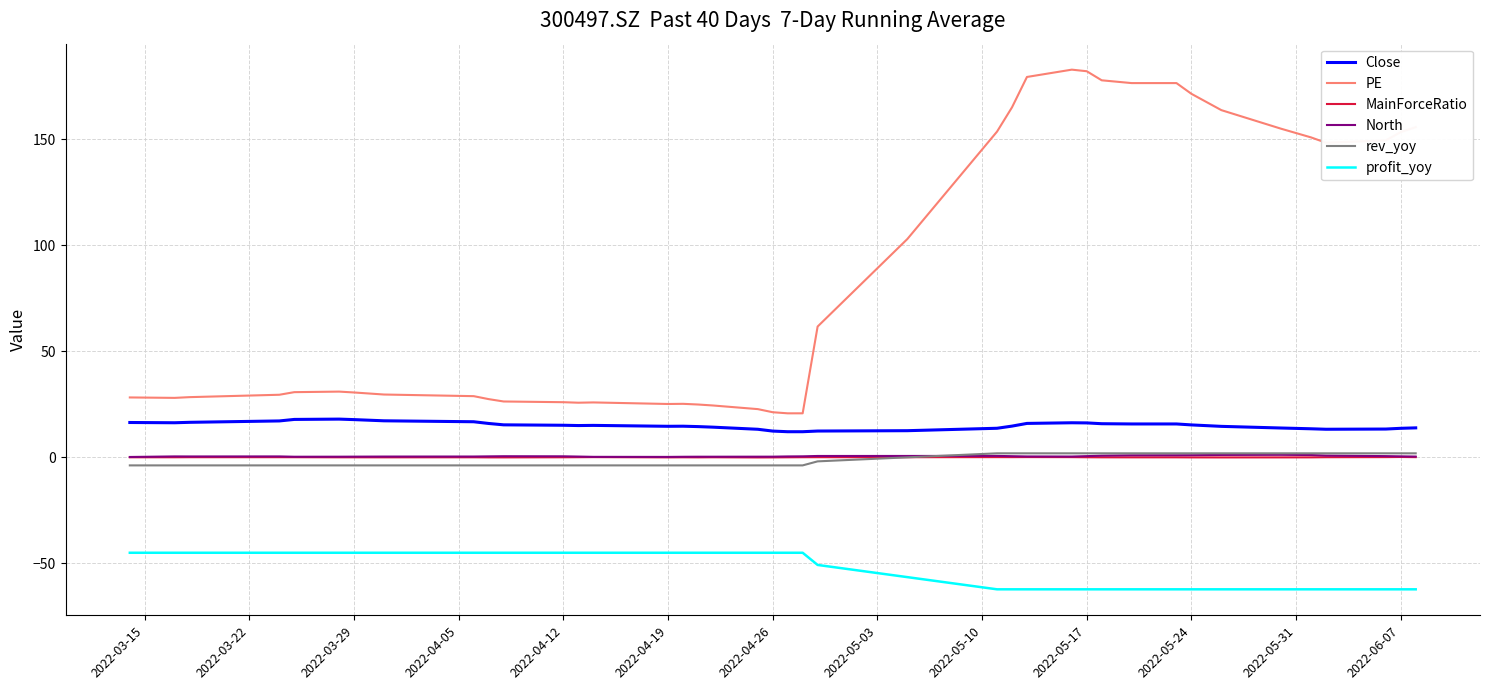

Does the chart display data point markers on the line(s)?

No